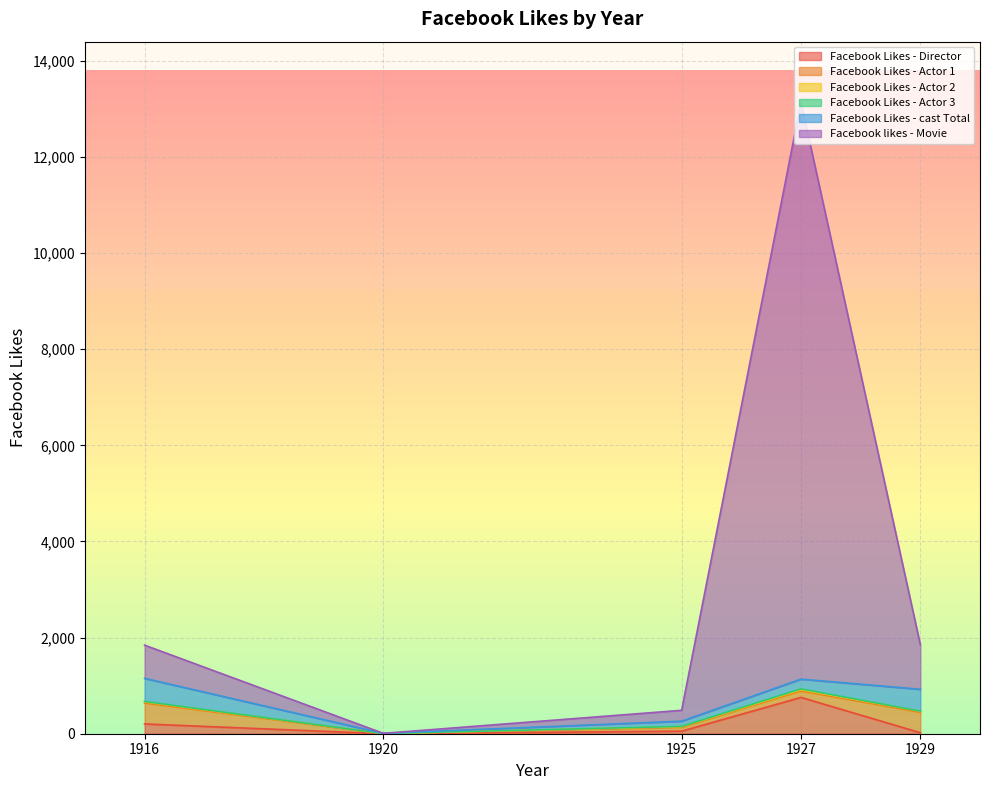

How many interior local valleys does the Facebook Likes - Actor 1 series have?

1